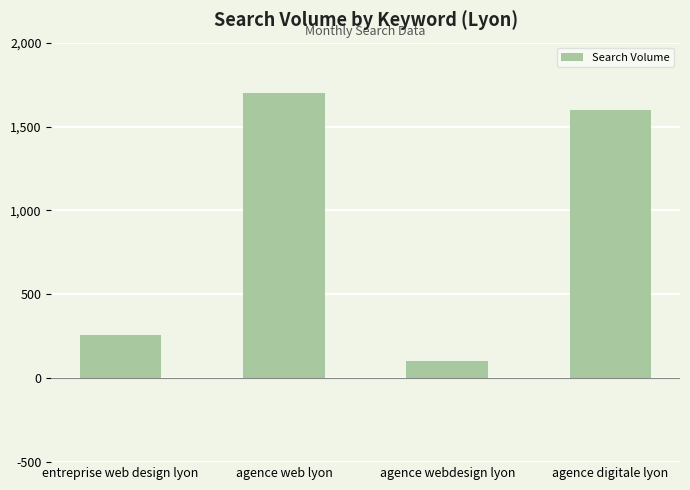

How many values are below 1600?

2